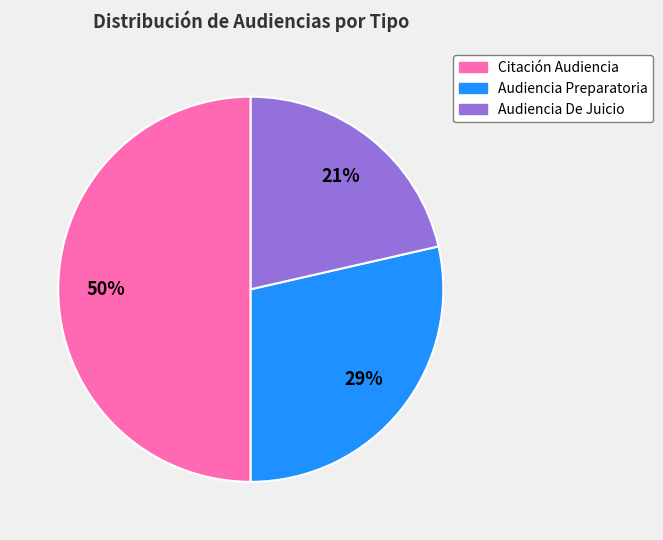

To the nearest percent, what is the difference between the largest and smallest slice percentages?

29%